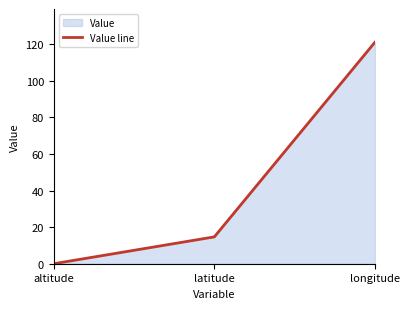

Between latitude and altitude, which is larger?

latitude